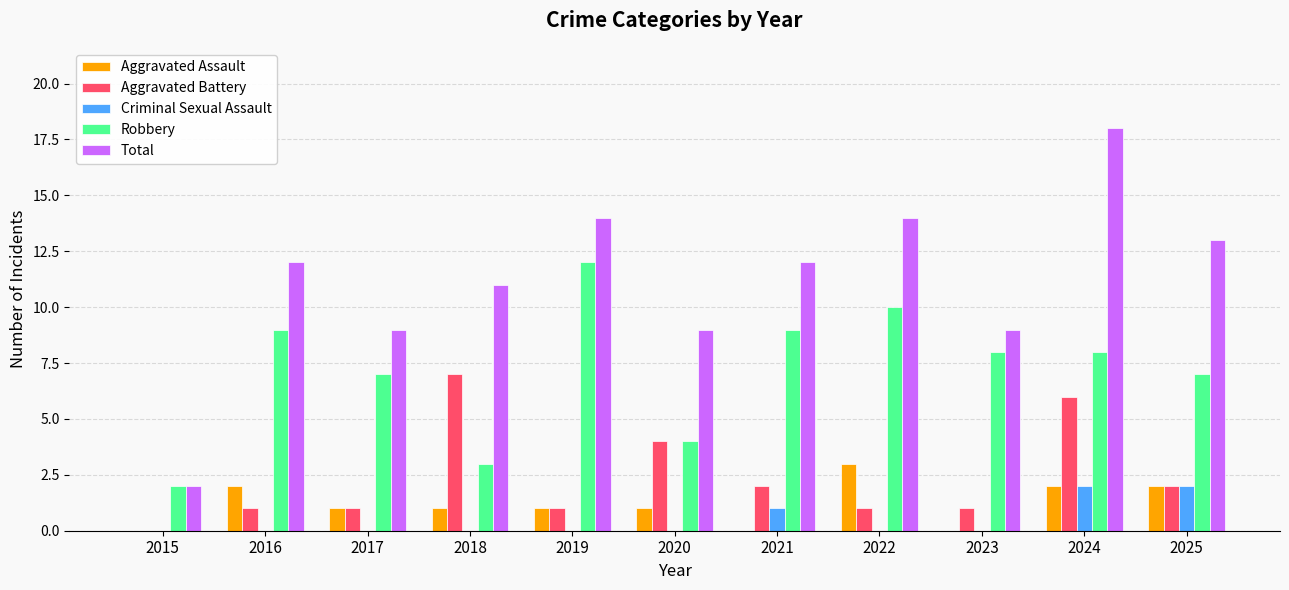

What is the sum of the Aggravated Assault values at 2019 and 2016?

3